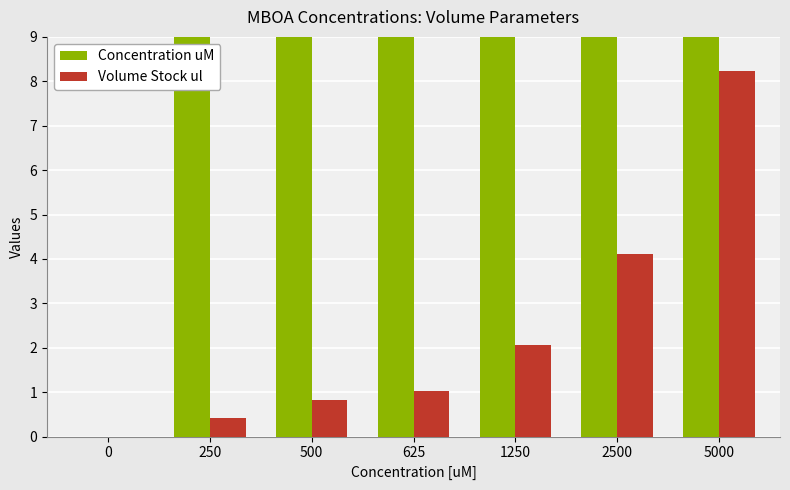

At which category is the sum across all series the highest?

5000